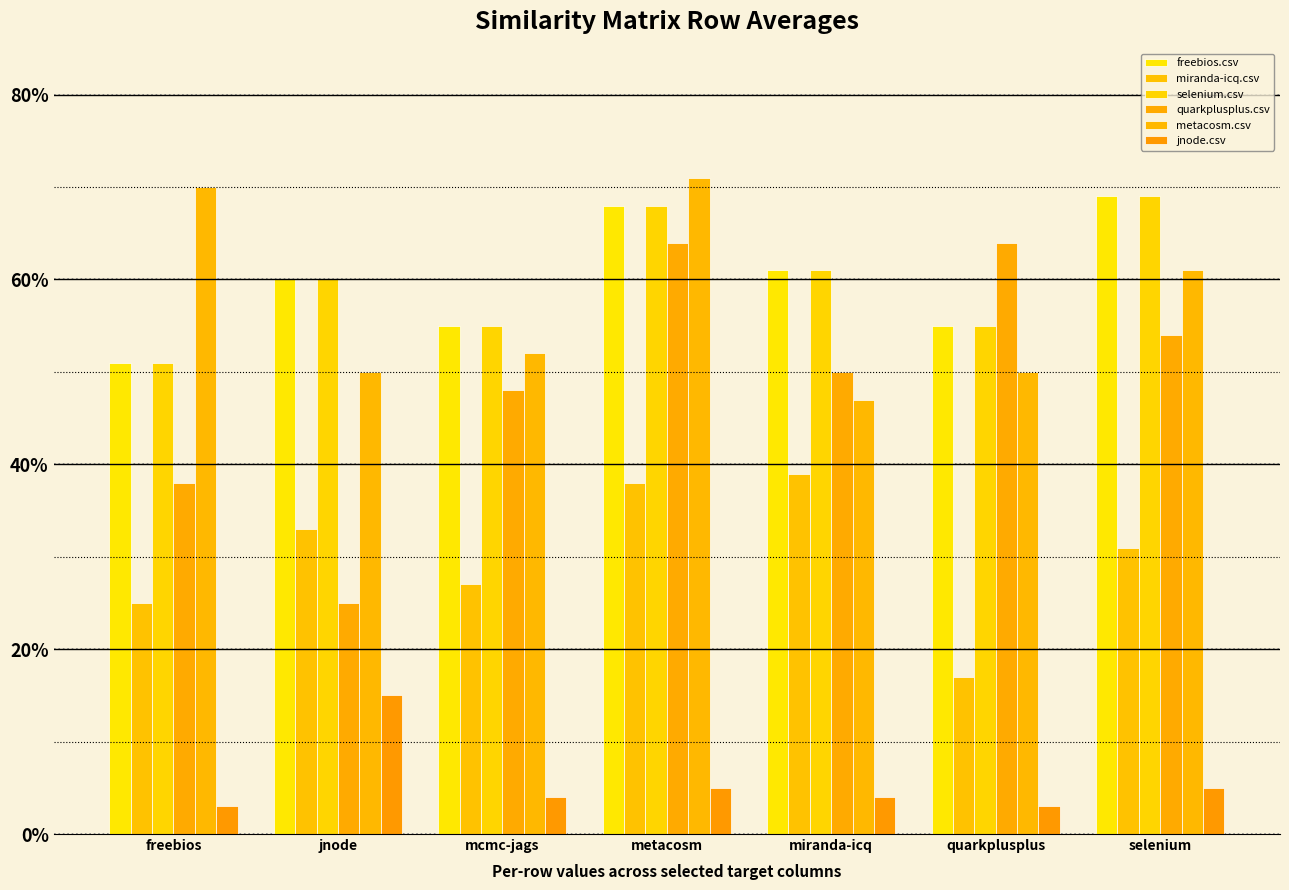

What is the label of the 2nd bar from the left?

jnode